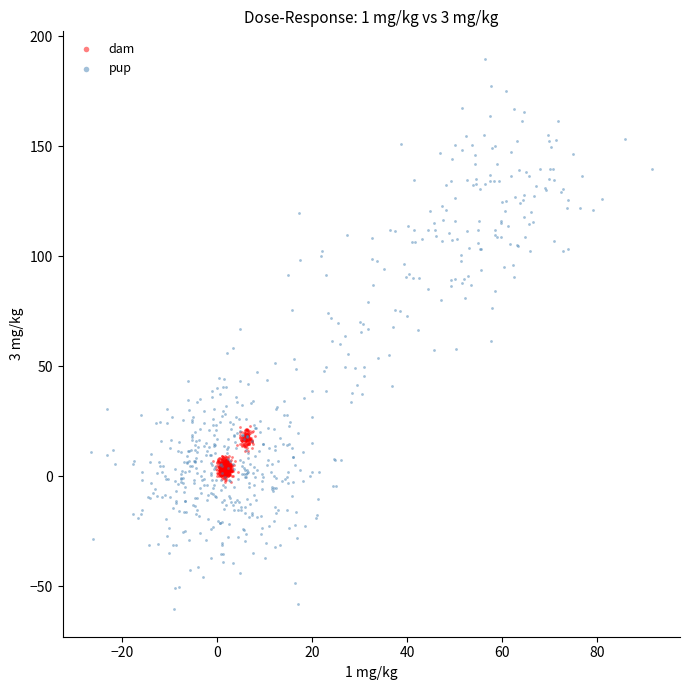

Which series has the largest Y range (max minus min)?

pup